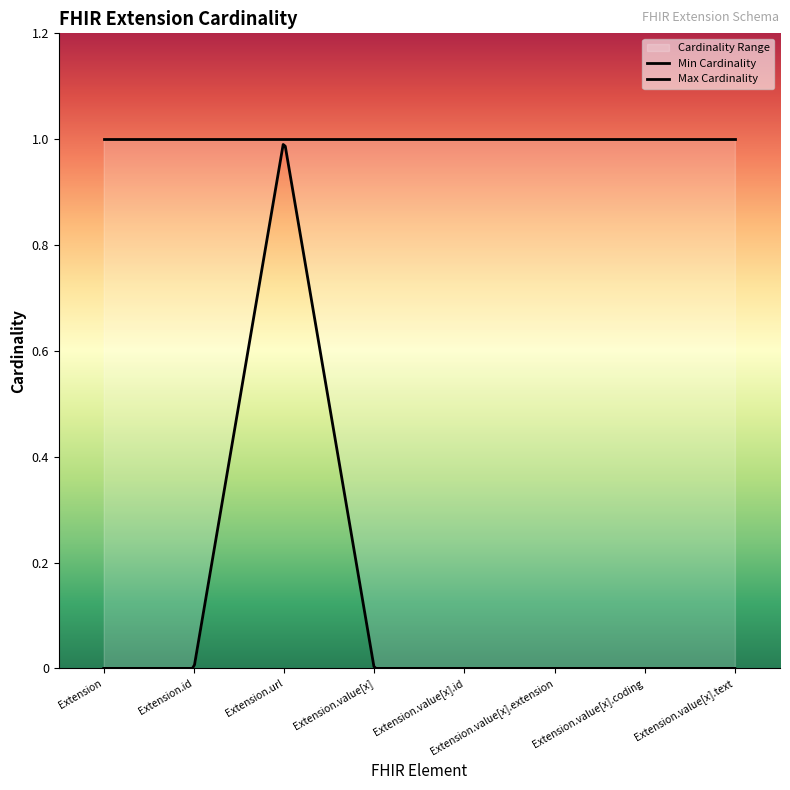

Which series changed the most between Extension.value[x].id and Extension.value[x].text?

Min Cardinality